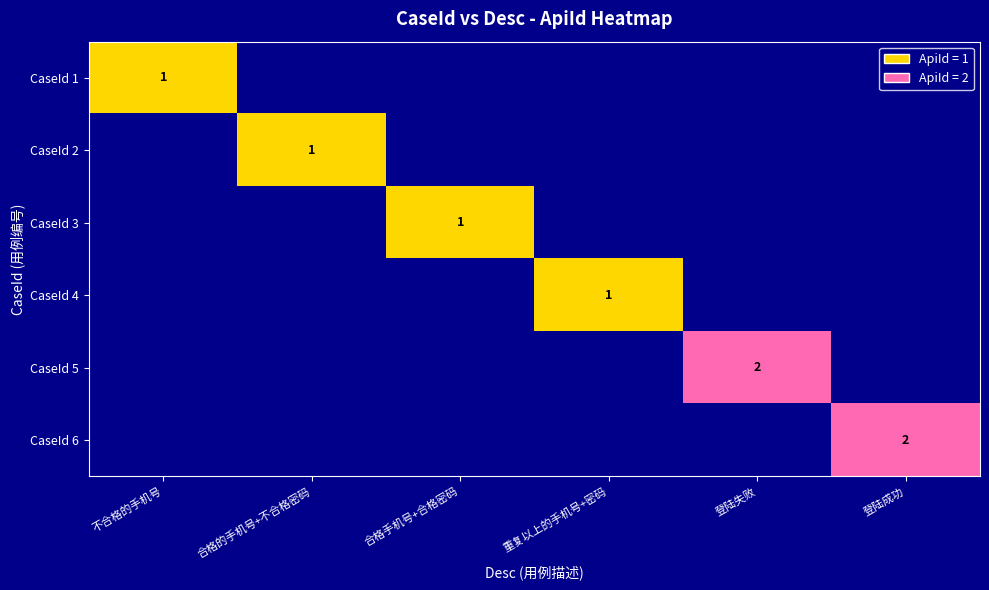

The CaseId 5 series shows 4 at 登陆失败. True or false?

False